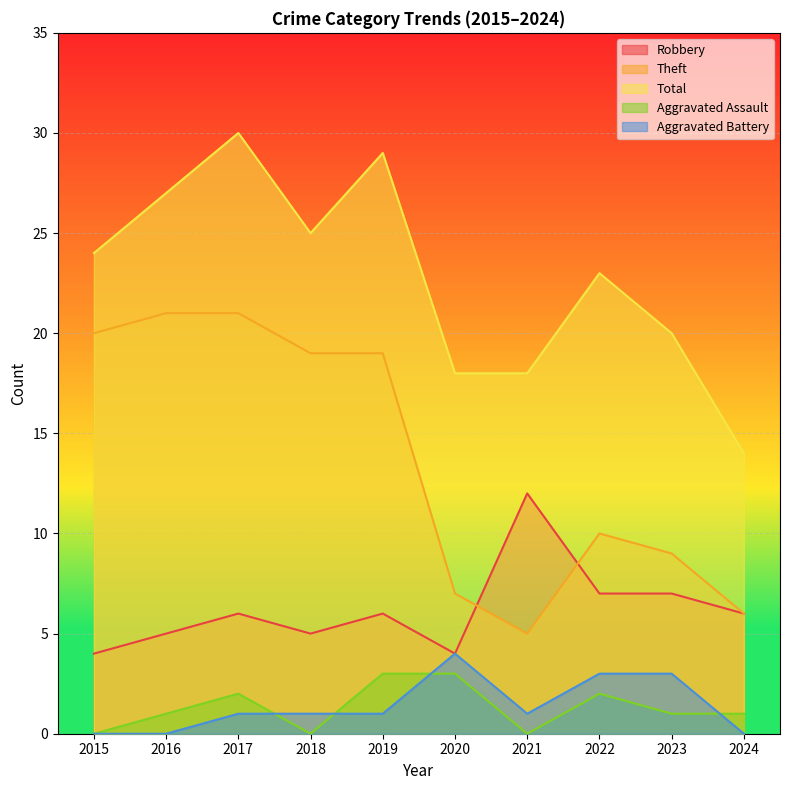

Reading left to right, transcribe all the data shown in this chart.

Robbery: 4	5	6	5	6	4	12	7	7	6
Theft: 20	21	21	19	19	7	5	10	9	6
Total: 24	27	30	25	29	18	18	23	20	14
Aggravated Assault: 0	1	2	0	3	3	0	2	1	1
Aggravated Battery: 0	0	1	1	1	4	1	3	3	0